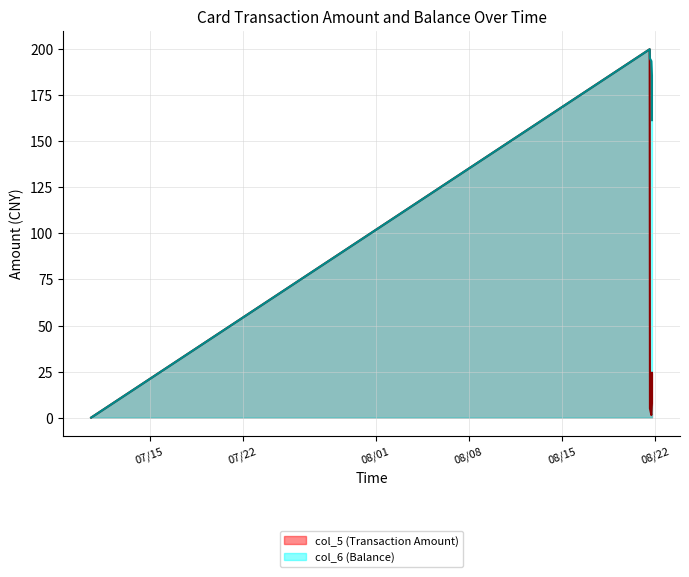

How many interior local peaks does the col_5 (Transaction Amount) series have?

1